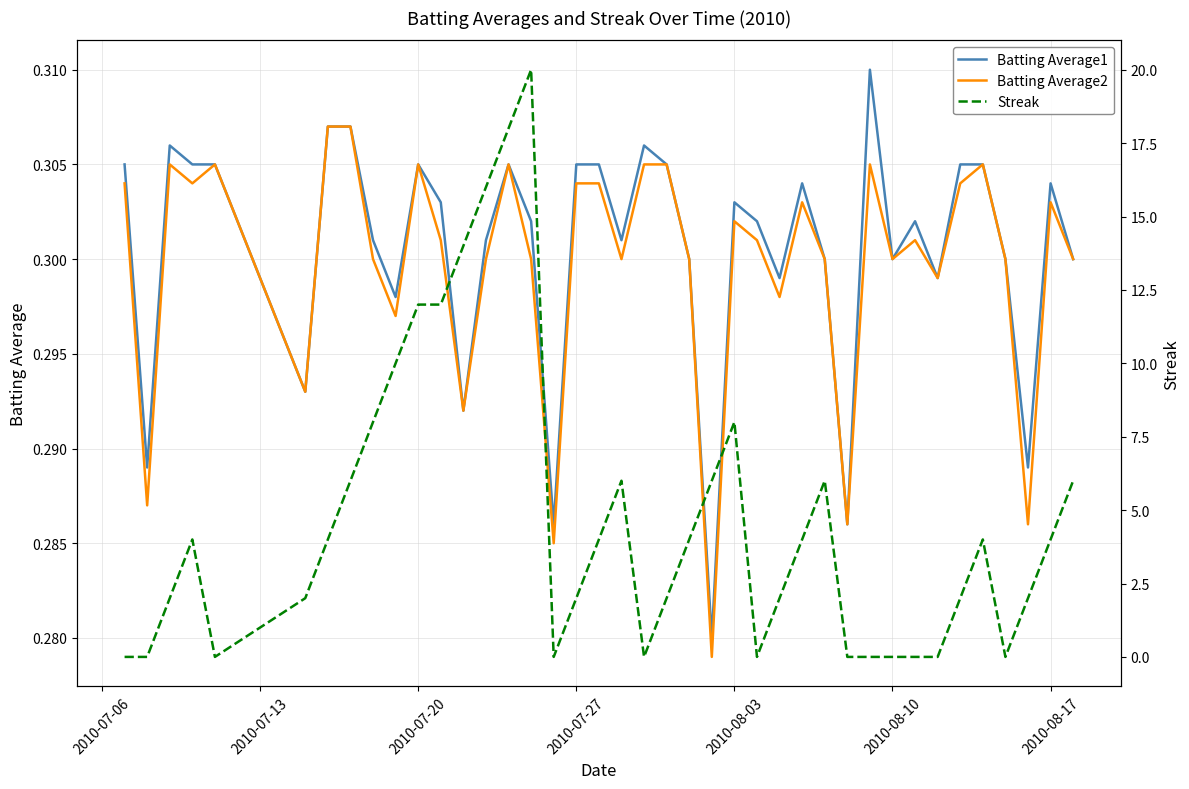

Does the chart have visible grid lines?

Yes